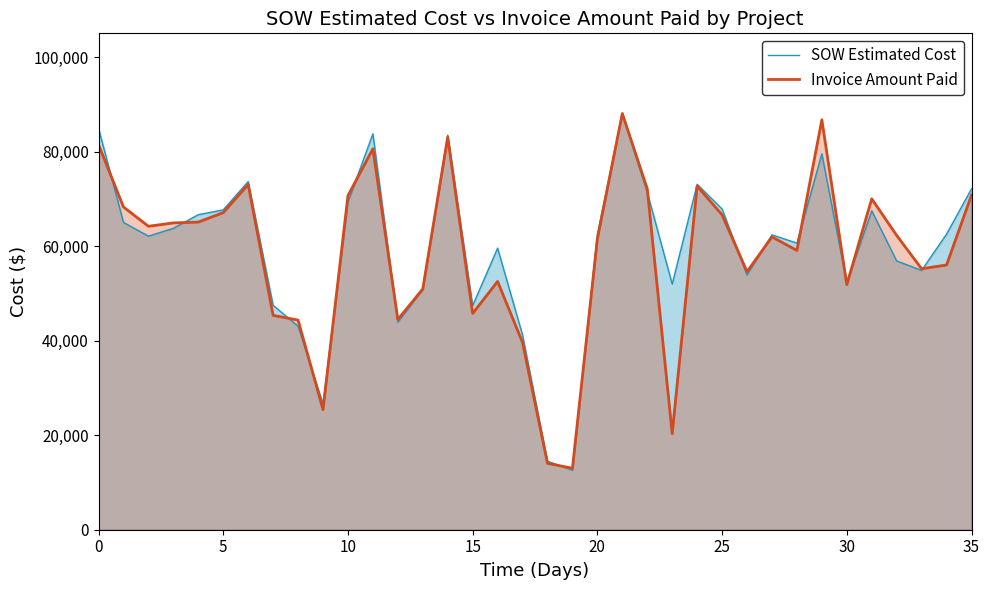

At which category is the sum across all series the highest?

21